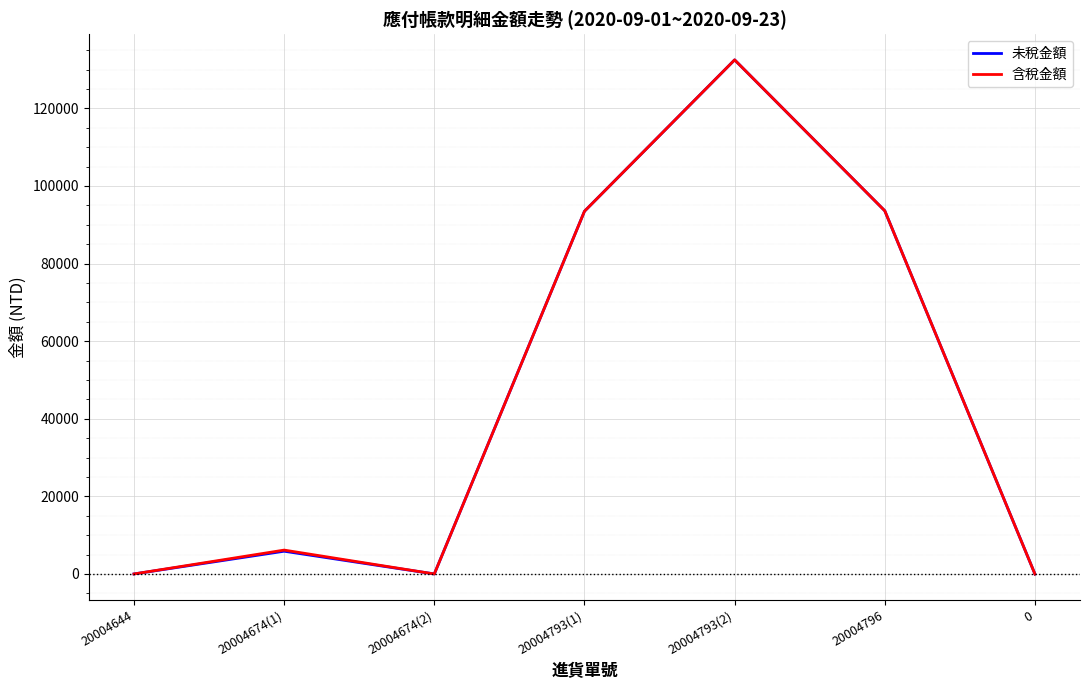

Is this an area chart (filled region under the line)?

No